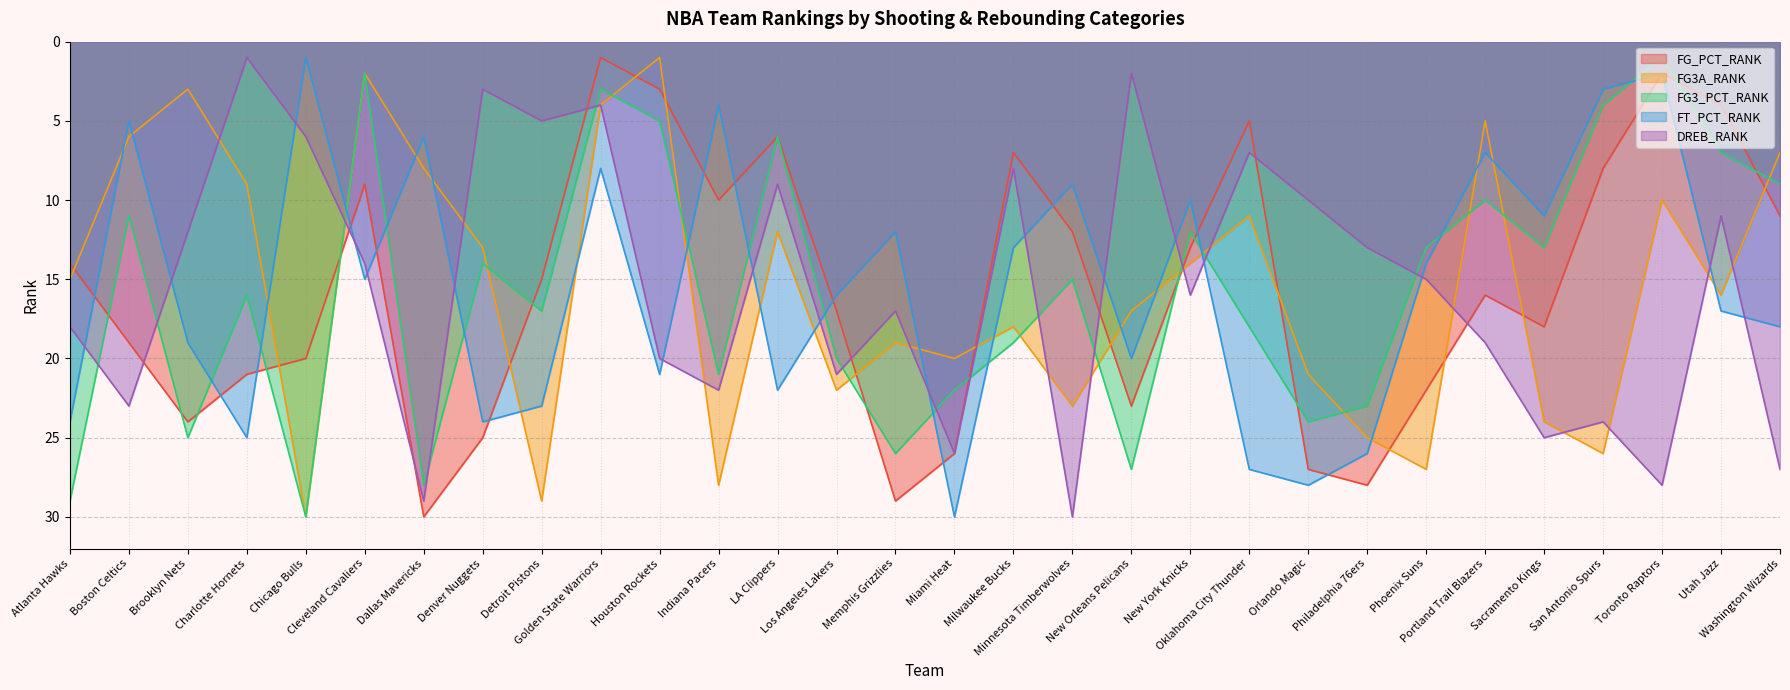

Which series has the largest total across all categories?

FG3_PCT_RANK